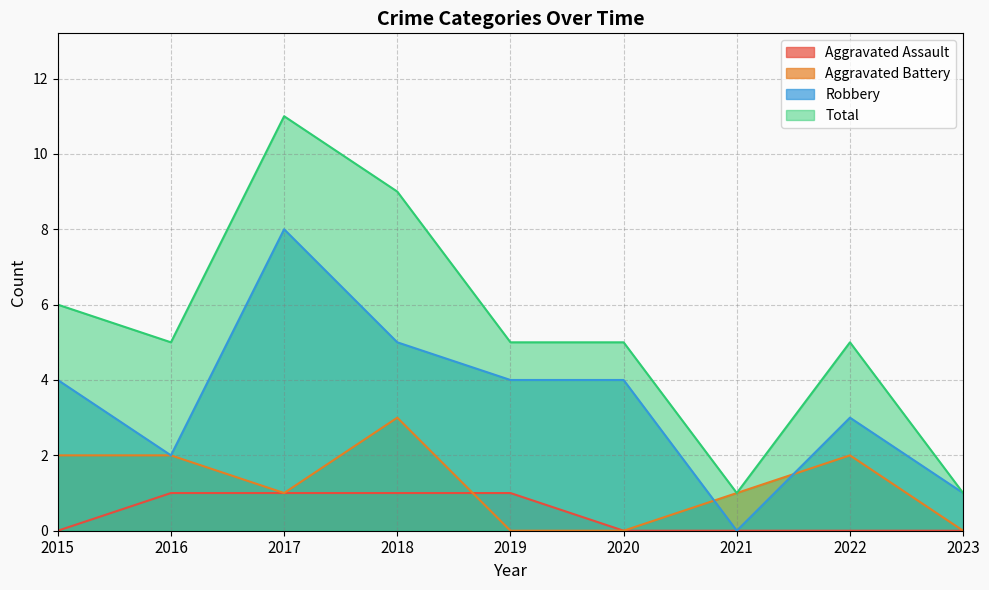

What is the maximum value shown in the chart?

11